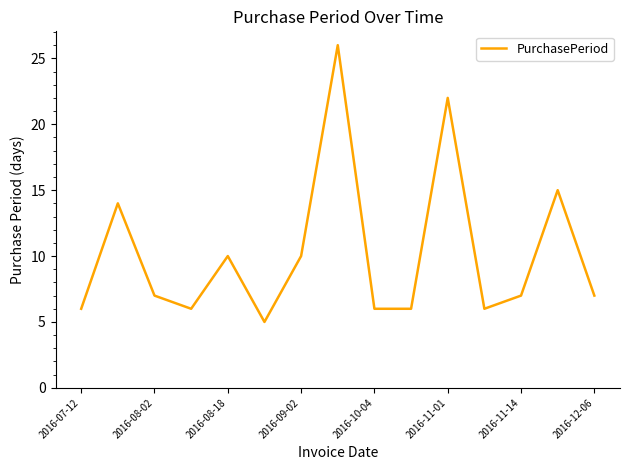

How many series are shown in this chart?

1